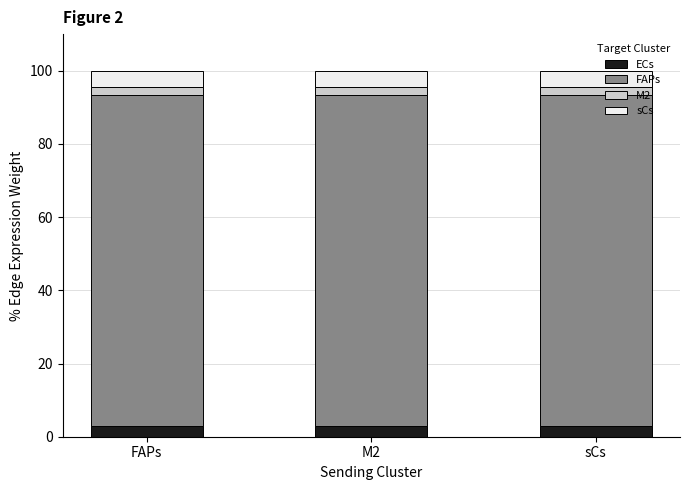

What is the highest value of the ECs series?

2.9